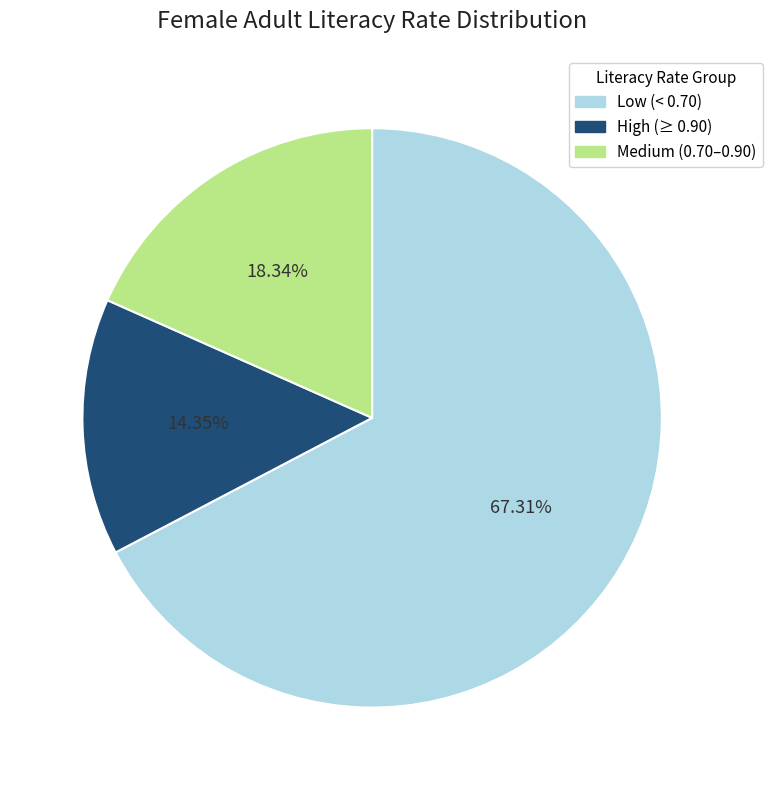

Rank the categories by value from lowest to highest.

High (≥ 0.90), Medium (0.70–0.90), Low (< 0.70)